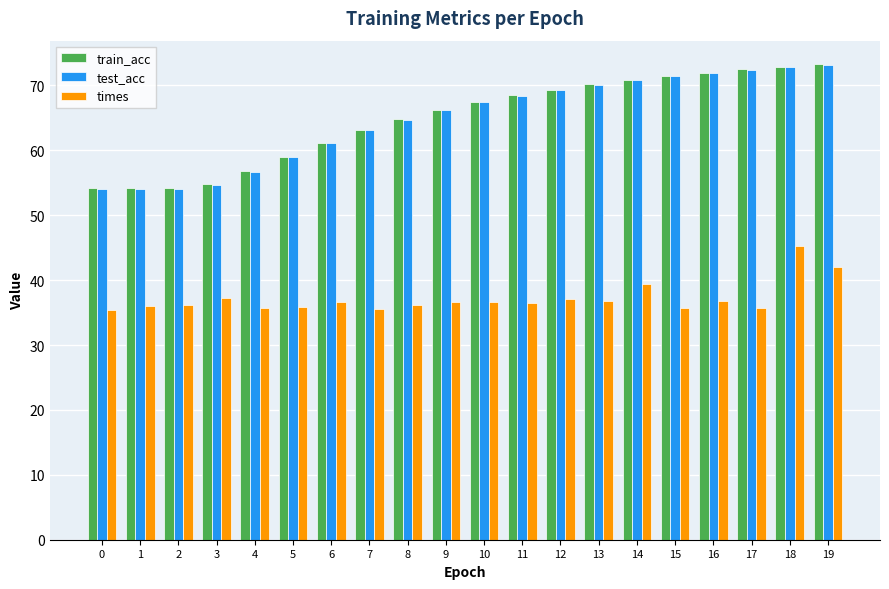

What is the value of the times bar at the 5th from the left?

35.7